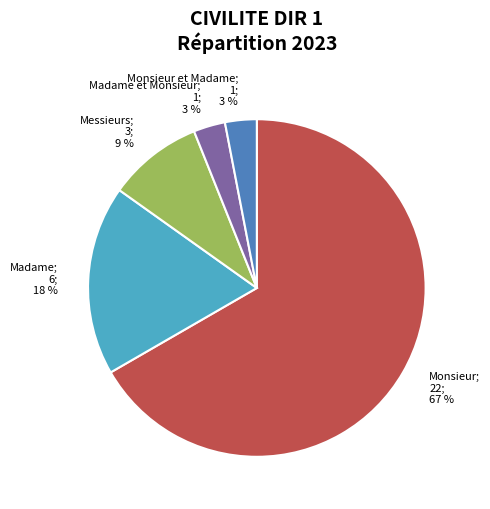

Is there any slice that represents more than half of the pie?

Yes